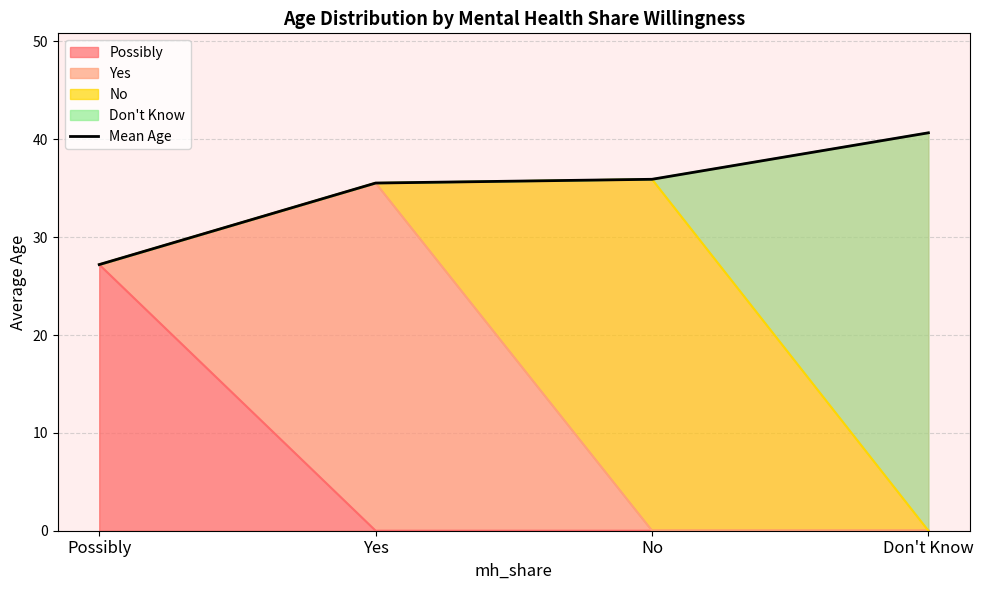

What is the value of the 4th point from the left?

40.7